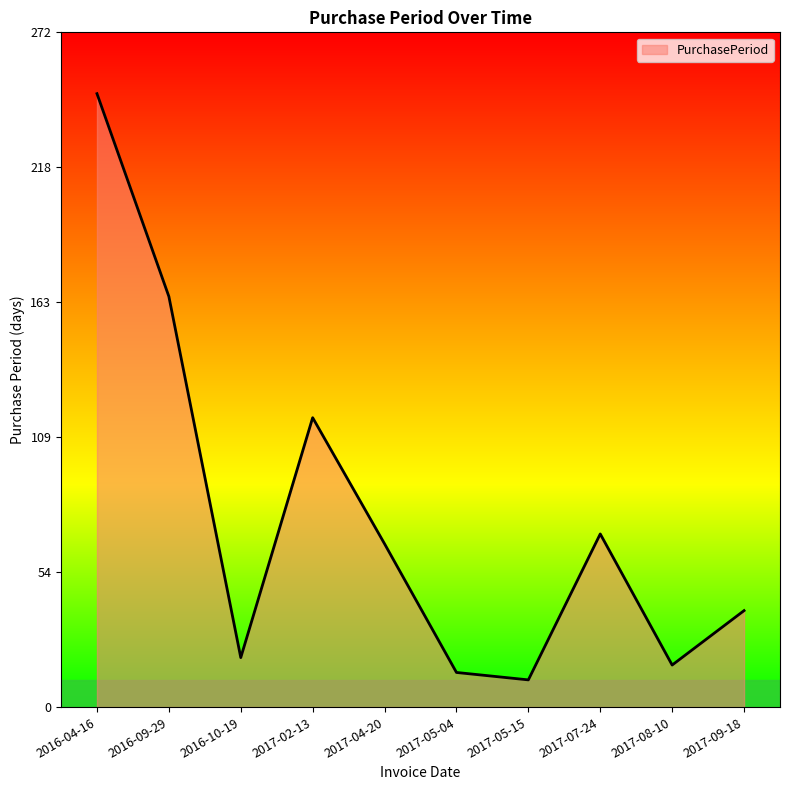

The chart shows a value of 4 at 2017-05-04. True or false?

False